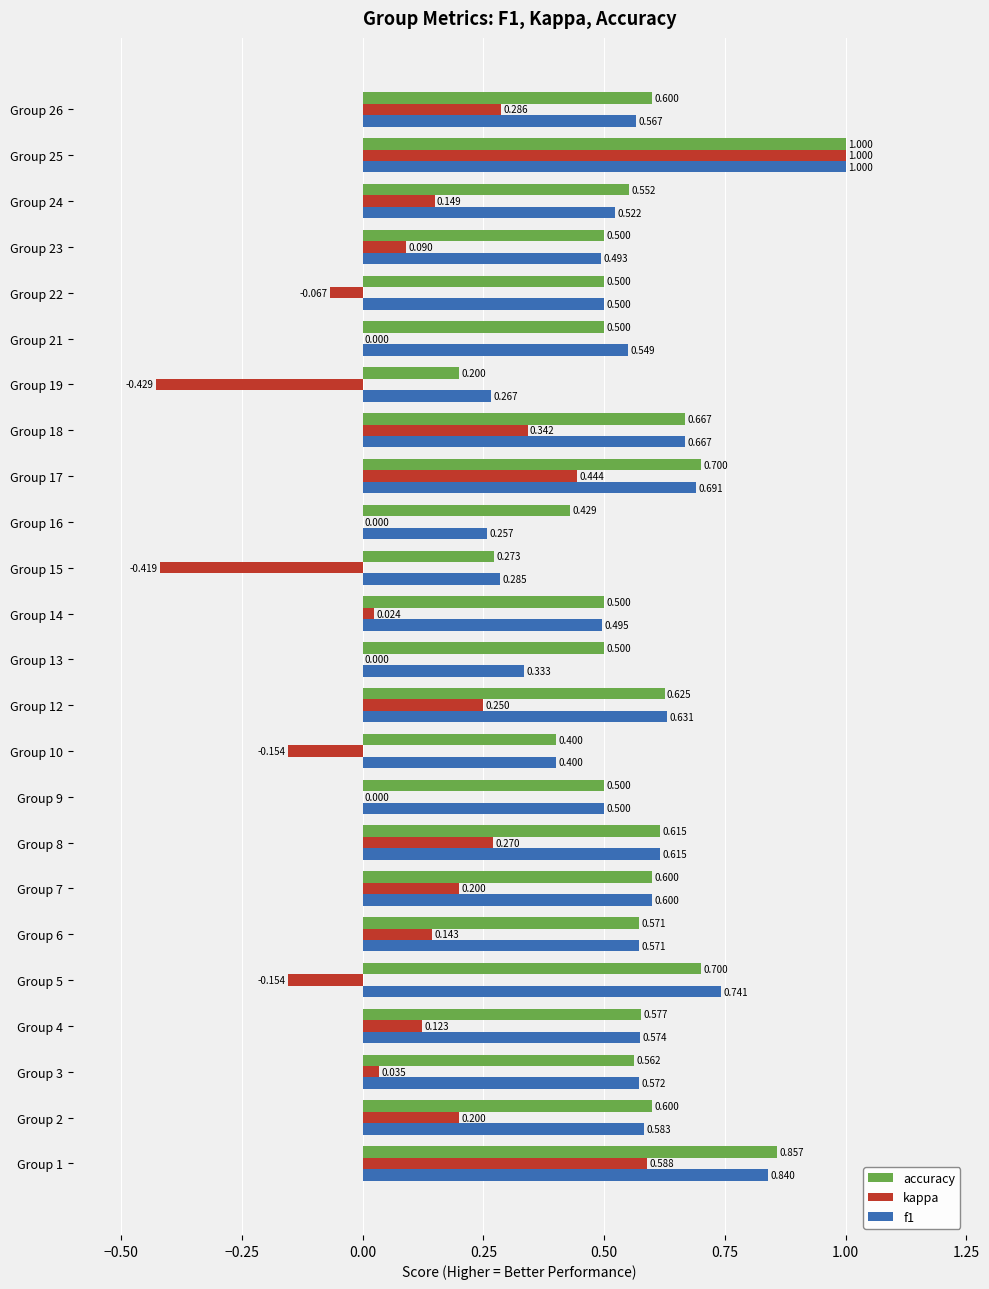

Which series changed the most between Group 10 and Group 13?

kappa